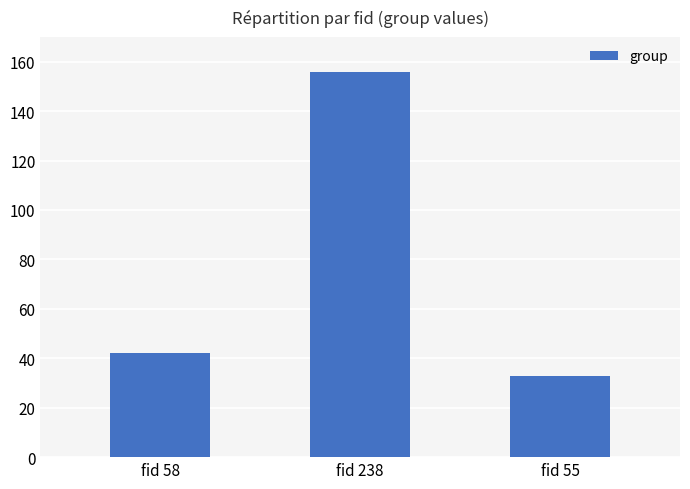

What is the change in value from fid 238 to fid 55?

-123